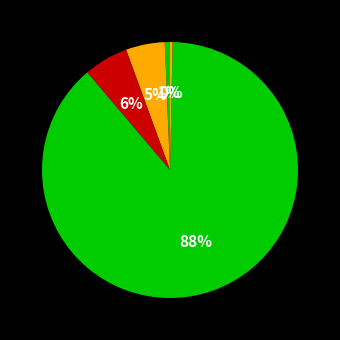

Count the number of slices in the pie.

5